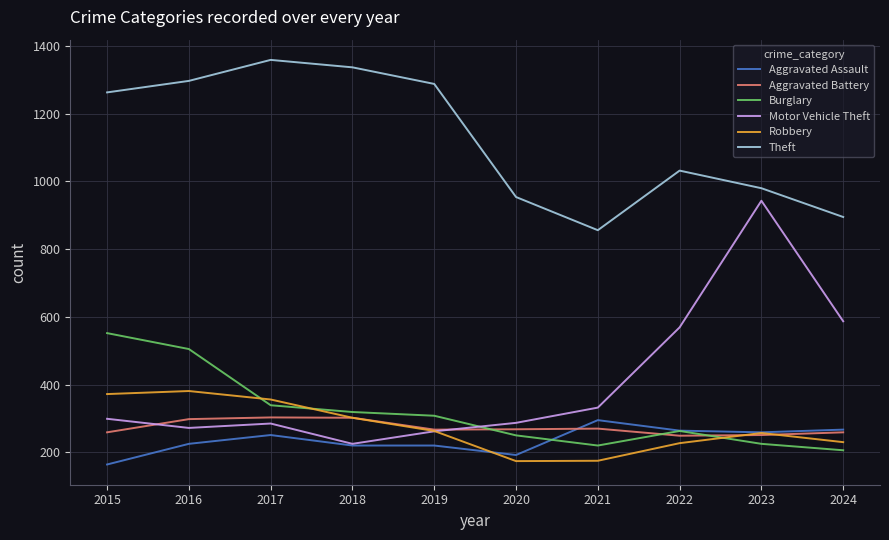

Which series changed the most between 2016 and 2018?

Burglary